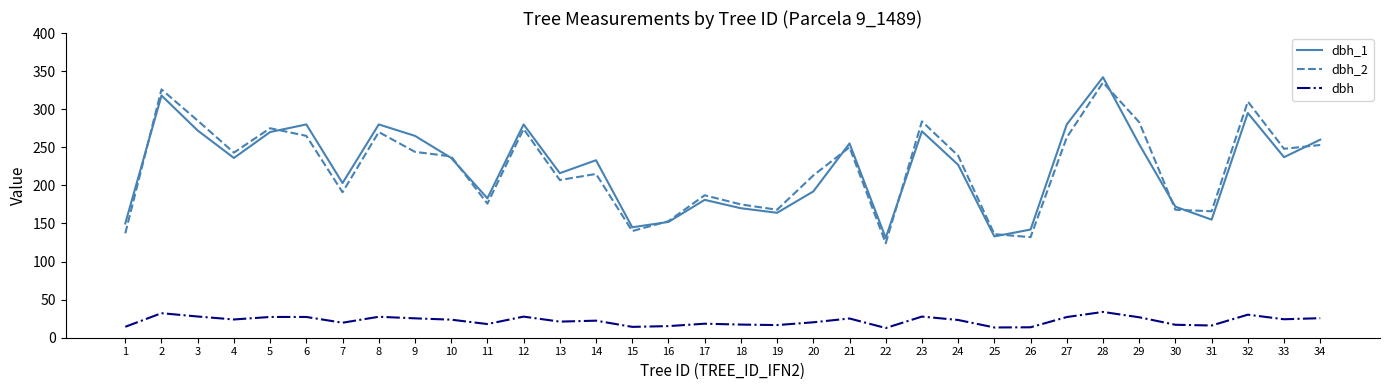

Which series changed the most between 16 and 20?

dbh_2